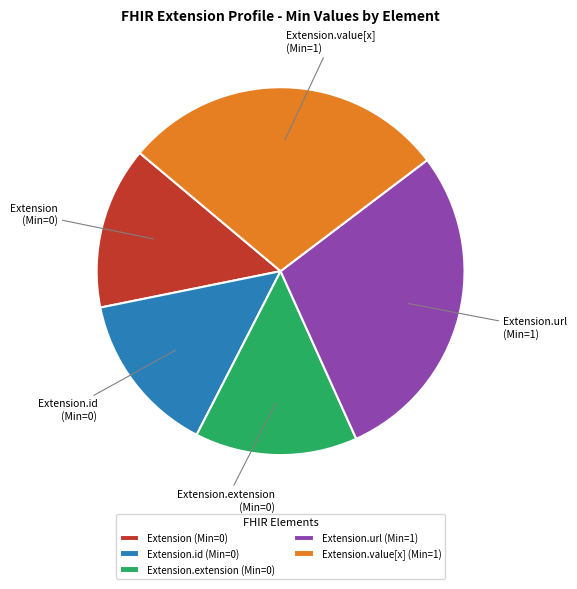

What is the ratio of the value at Extension.extension (Min=0) to the value at Extension.id (Min=0)?

1.0